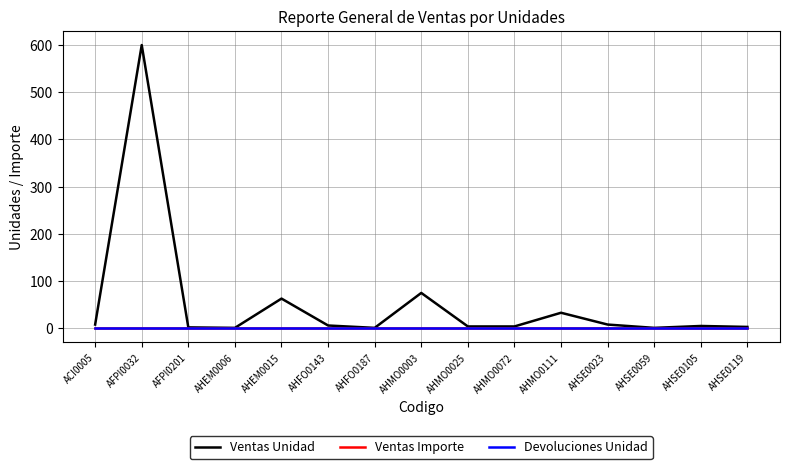

Reading right to left, what are all the values shown in this chart?

Ventas Unidad: 3	5	1	8	33	4	4	75	1	6	63	1	2	600	8
Ventas Importe: 0	0	0	0	0	0	0	0	0	0	0	0	0	0	0
Devoluciones Unidad: 0	0	0	0	0	0	0	0	0	0	0	0	0	0	0